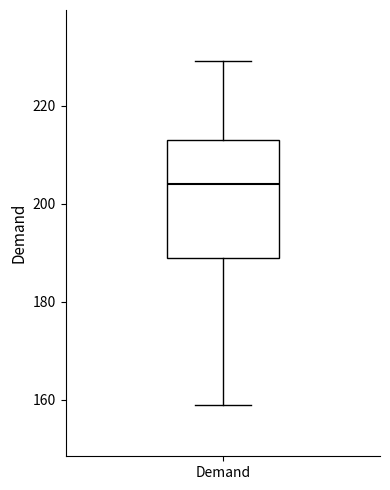

Where does the lower whisker of the box for Demand end on the y-axis? The values are not printed on the chart, so give them approximately, as read against the axis.

160